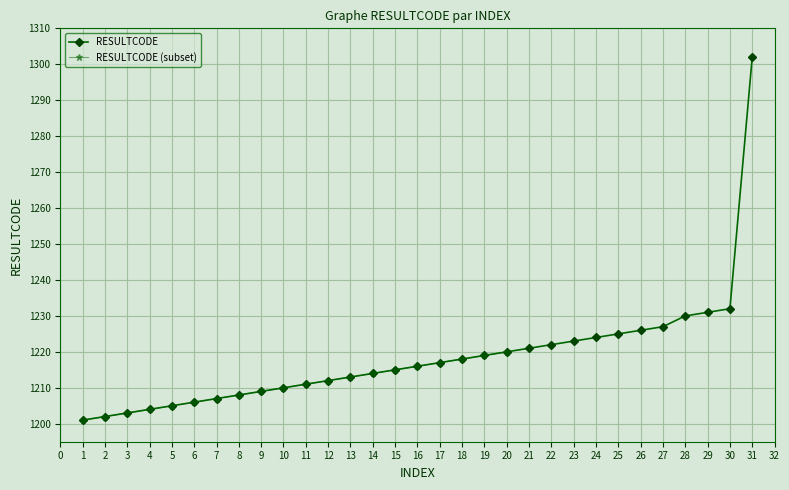

What is the smallest value displayed?

1201